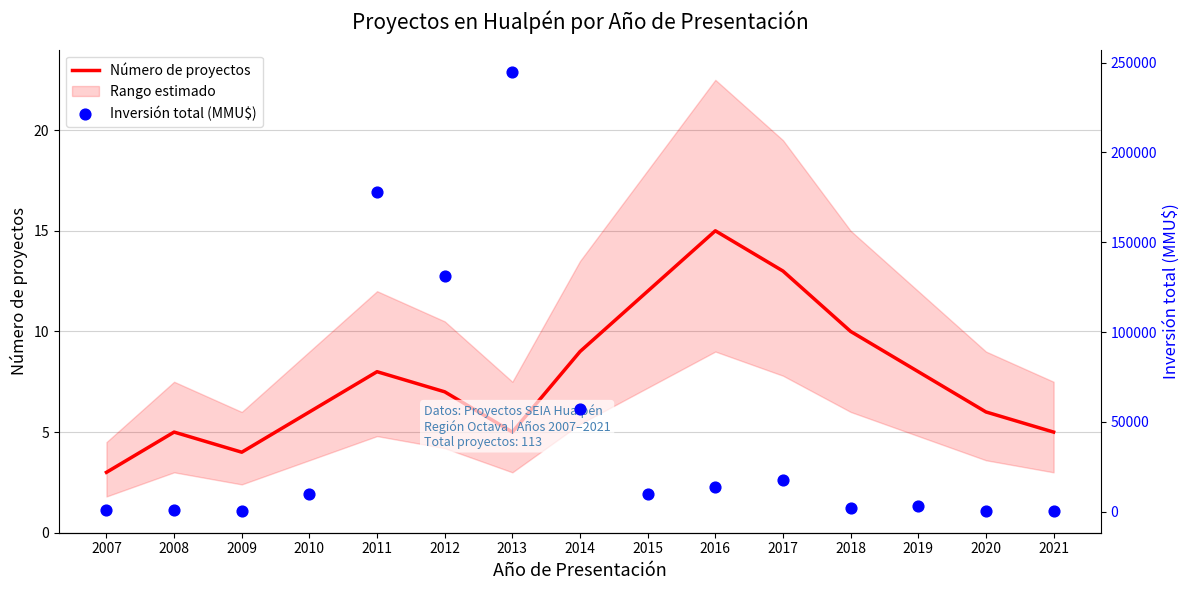

At how many categories does at least one series exceed 199060?

1